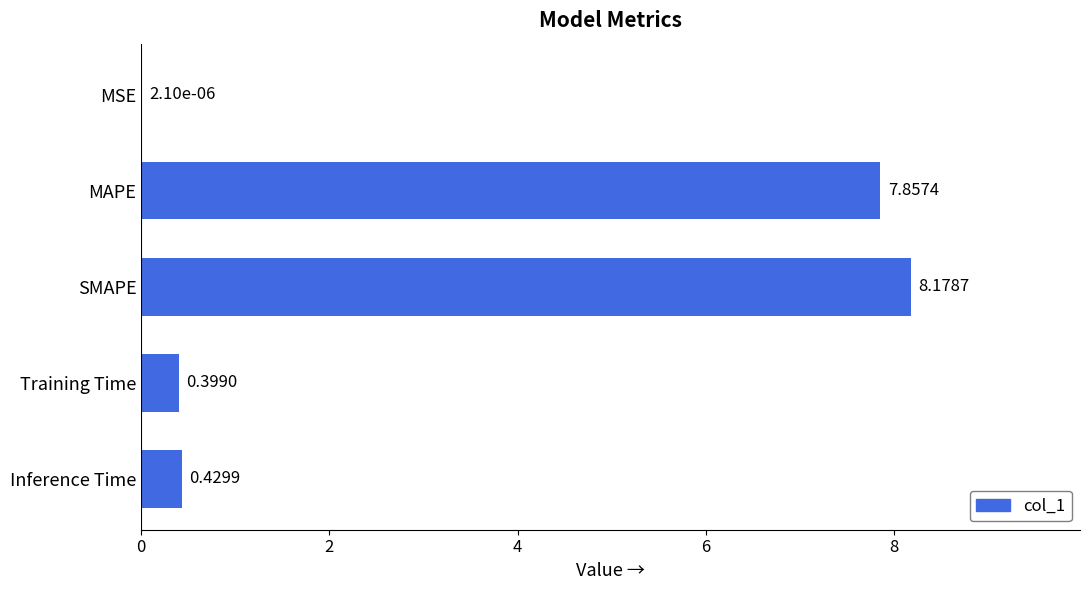

Are the bars horizontal?

Yes